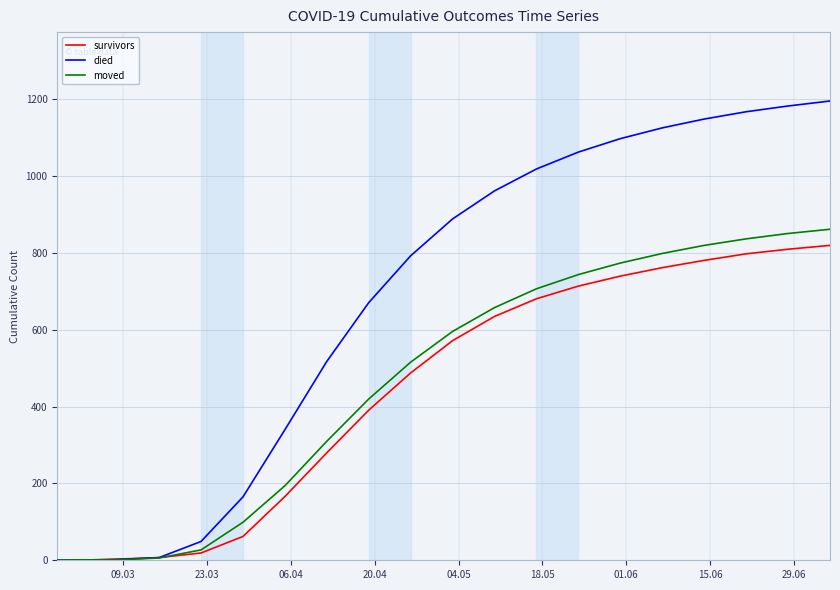

Which series has the largest total across all categories?

died